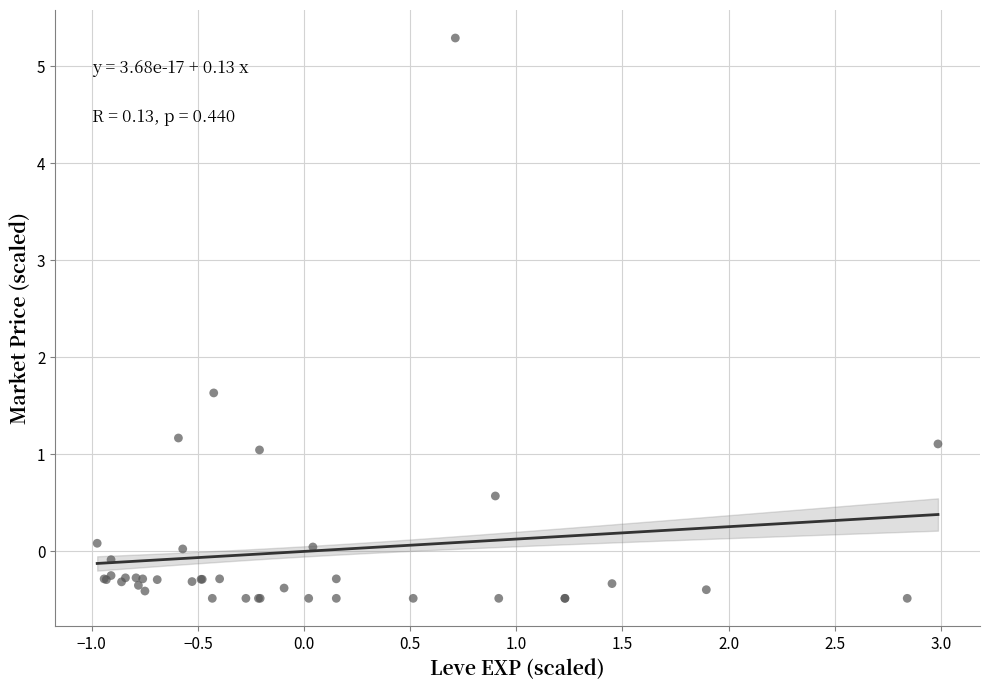

What Y value in the scatter plot is closest to 2?

1.6